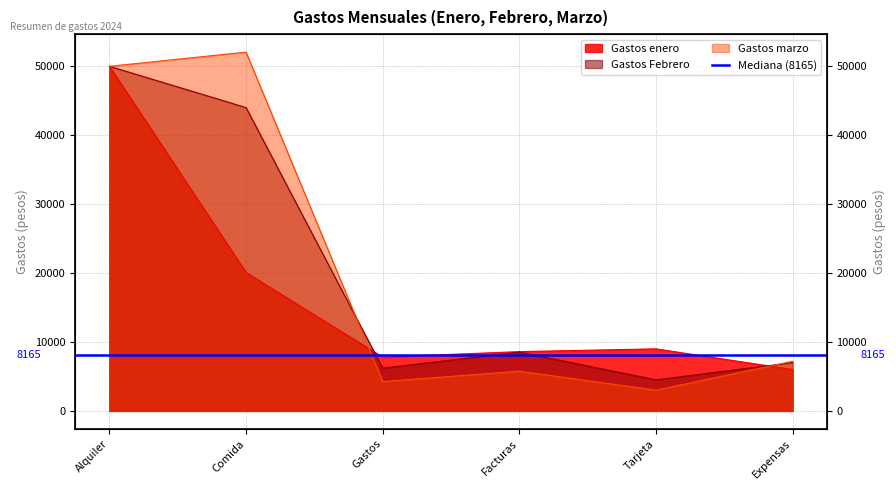

Is the value of Gastos enero at Tarjeta greater than the value of Gastos Febrero at Alquiler?

No